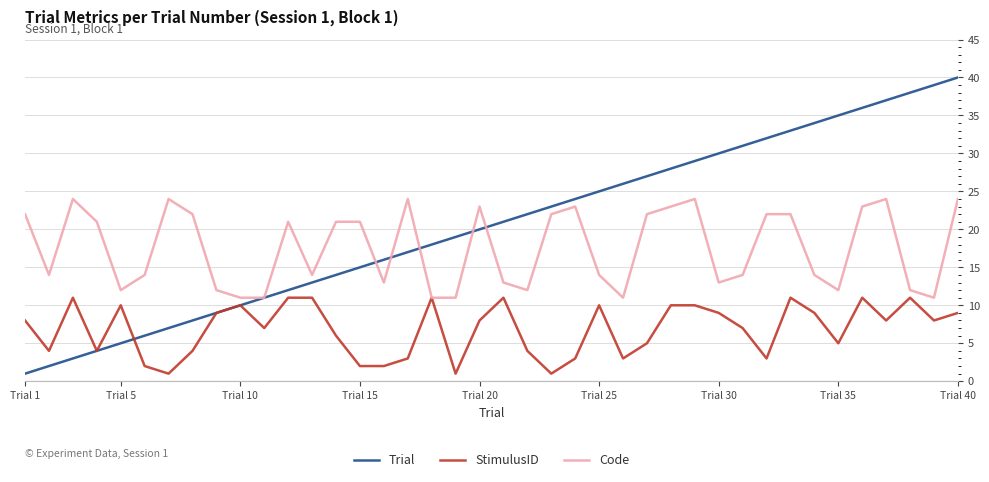

Which series has the largest total across all categories?

Trial